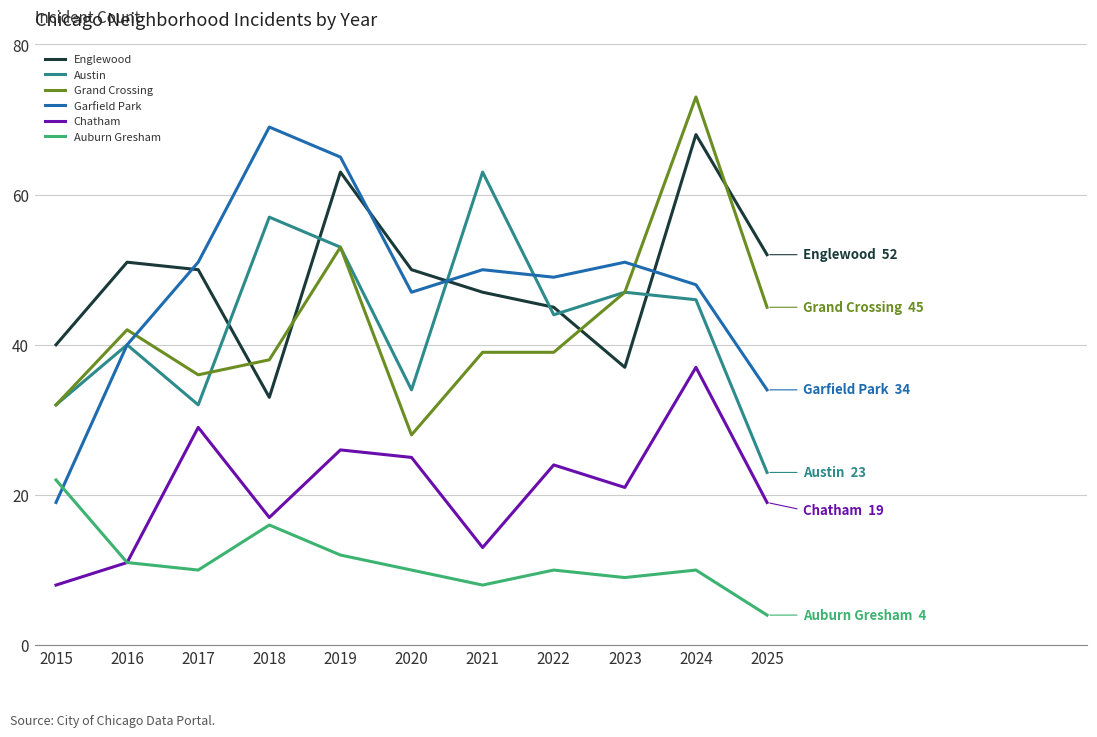

What is the total value across all series at 2022?

211